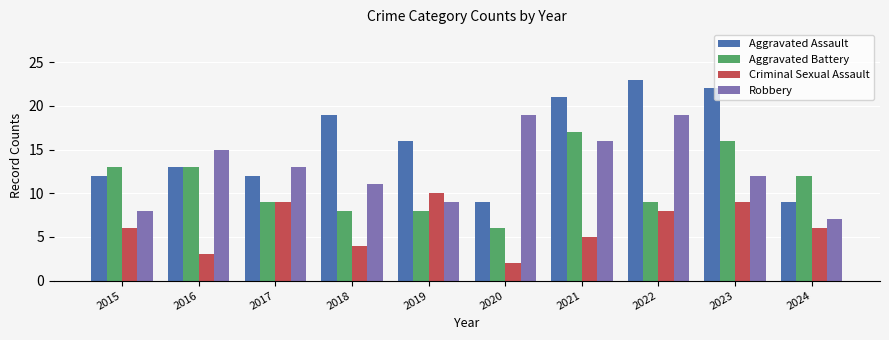

What is the difference between the maximum and minimum values in the Robbery series?

12